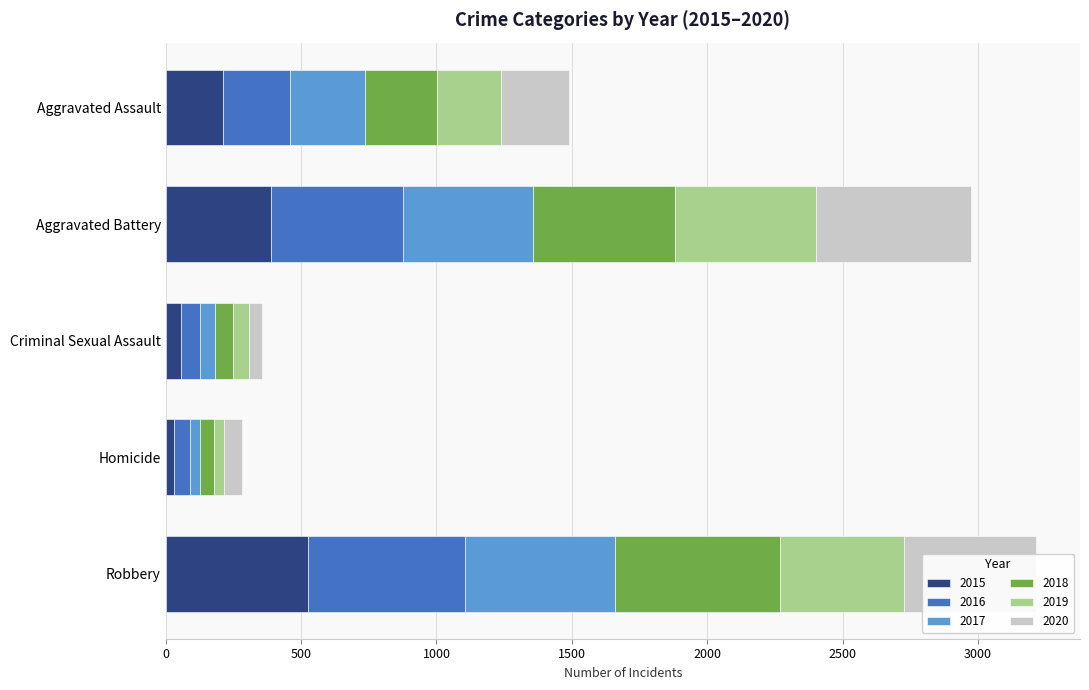

How many values in the 2015 series are below 210?

2